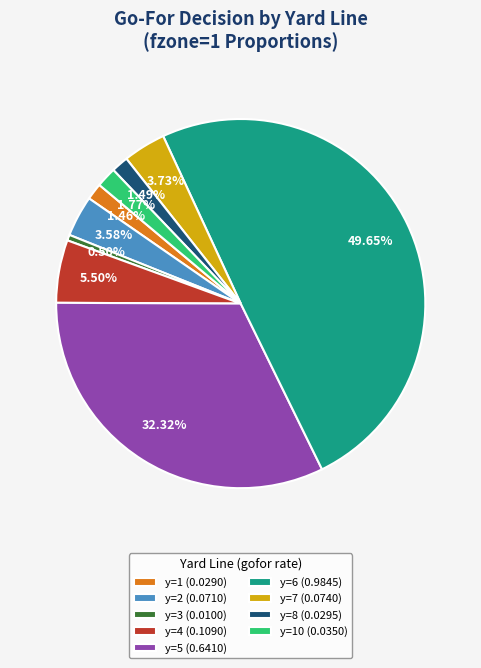

Do y=5 (0.6410) and y=6 (0.9845) together represent more than half of the pie?

Yes